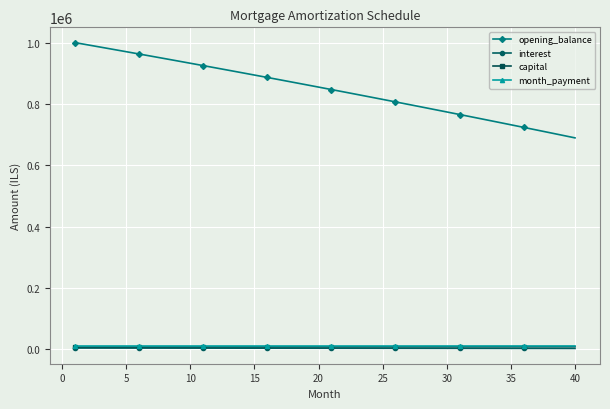

Which series has the largest total across all categories?

opening_balance